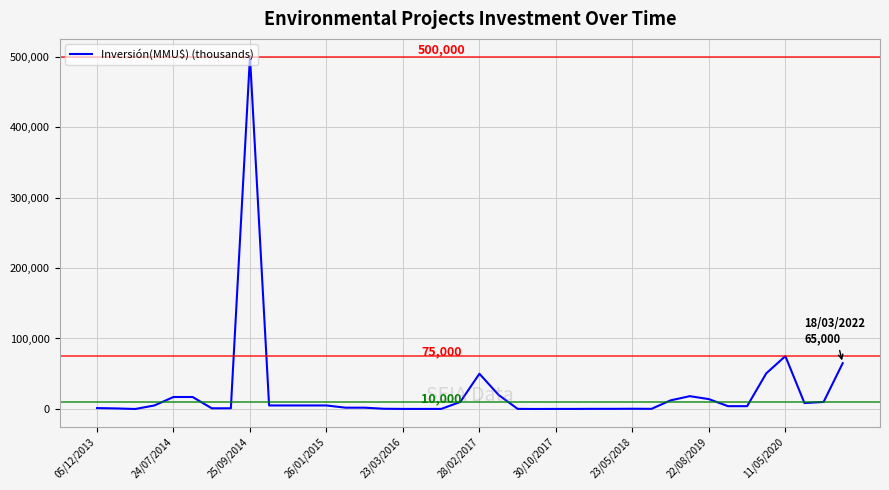

What is the difference between the maximum and minimum values?

500000